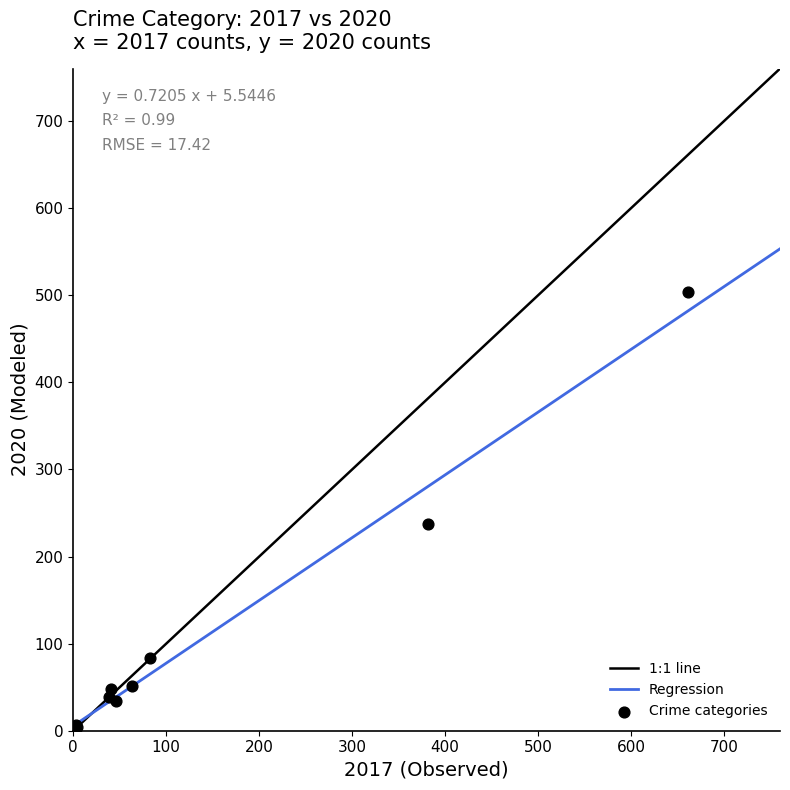

What Y value in the scatter plot is closest to 252?

237